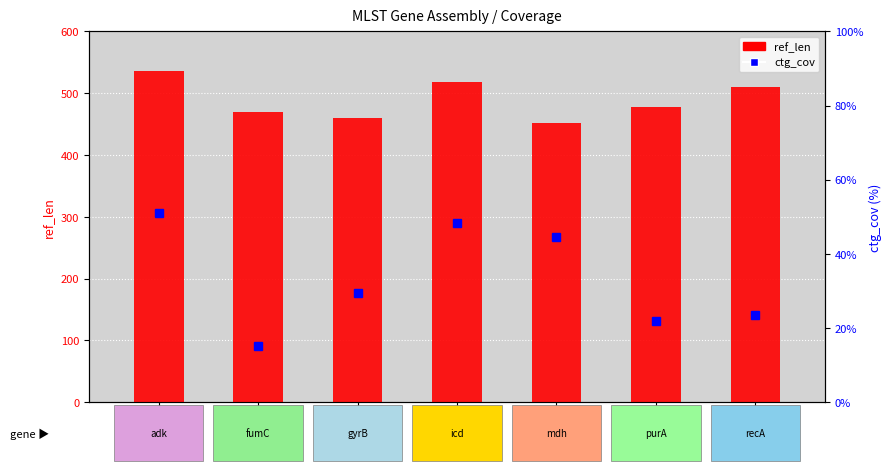

Reading right to left, transcribe all the data shown in this chart.

ref_len: recA.29=510.0	purA.28=478.0	mdh.36=452.0	icd.13=518.0	gyrB.47=460.0	fumC.40=469.0	adk.53=536.0
ctg_cov: recA.29=23.4	purA.28=21.8	mdh.36=44.5	icd.13=48.3	gyrB.47=29.4	fumC.40=15.3	adk.53=51.0